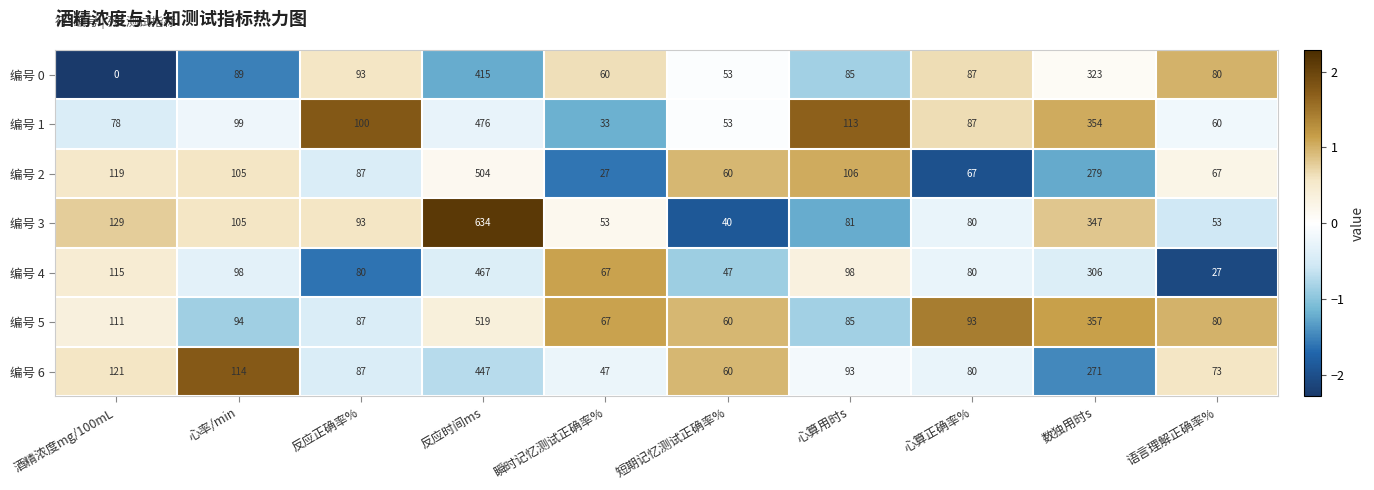

What is the difference between the second highest and second lowest values in the 编号 6 series?

211